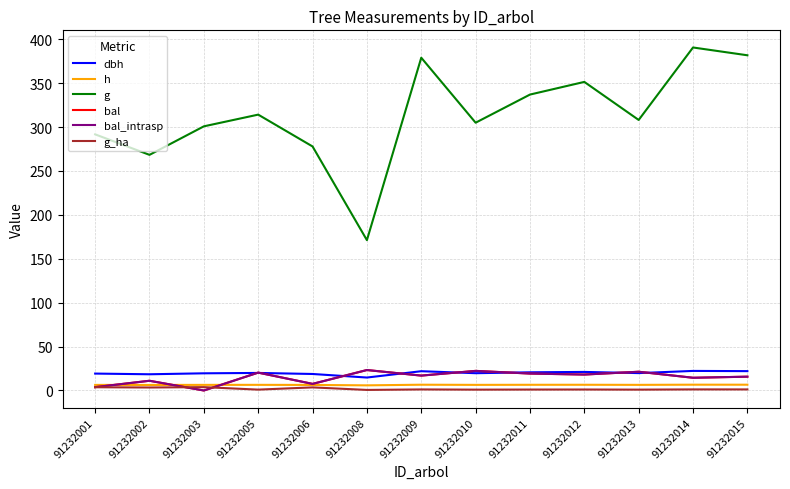

Does the chart have visible grid lines?

Yes